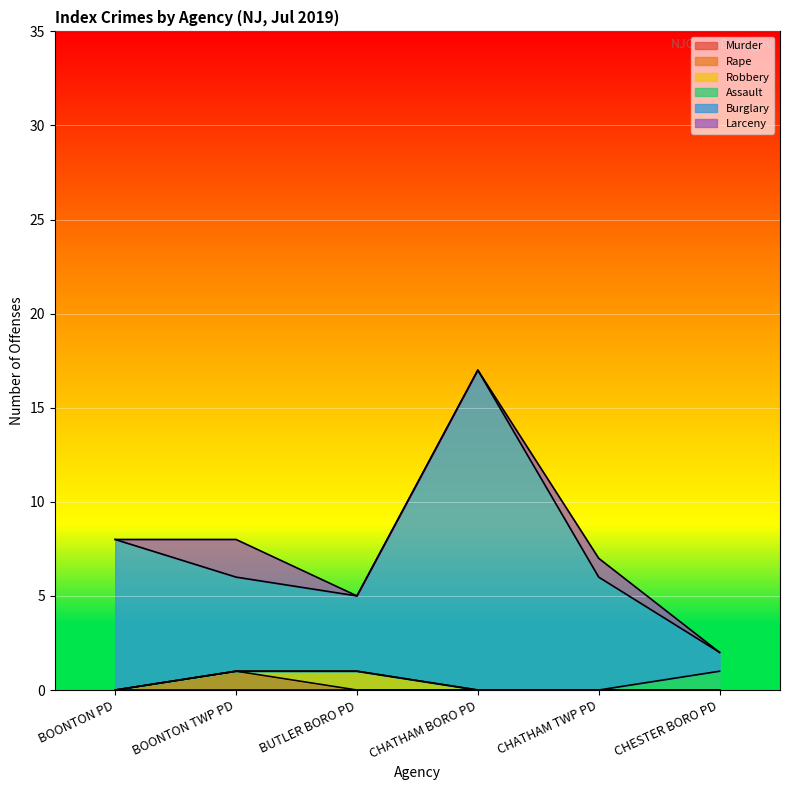

At which category does Burglary reach its first local valley?

BUTLER BORO PD